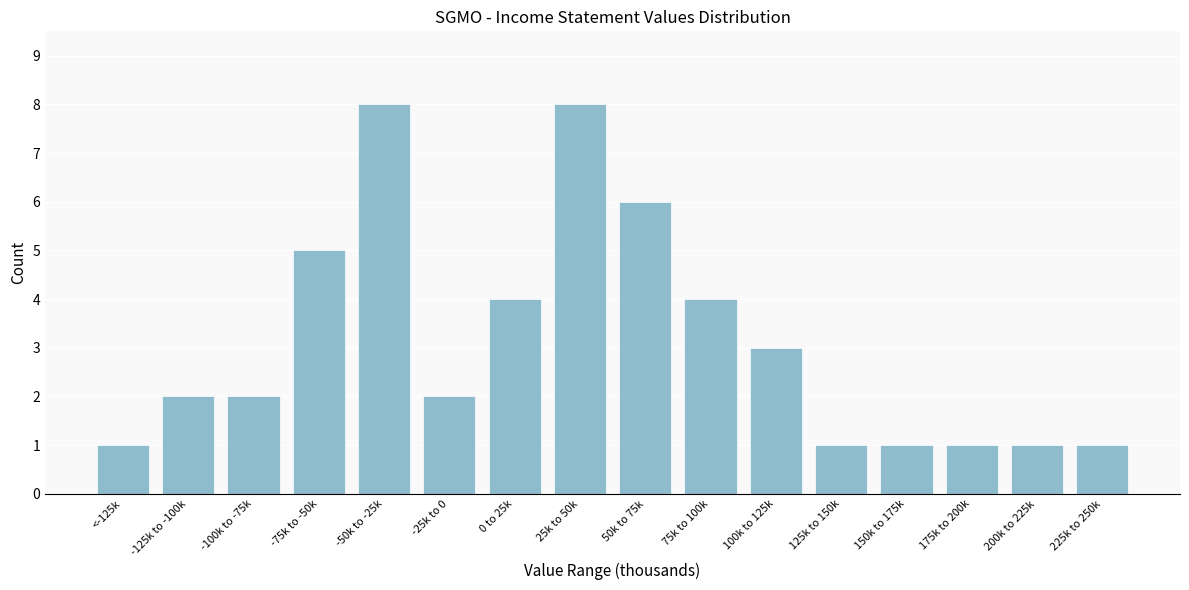

Reading right to left, list all the values displayed in this chart.

1	1	1	1	1	3	4	6	8	4	2	8	5	2	2	1